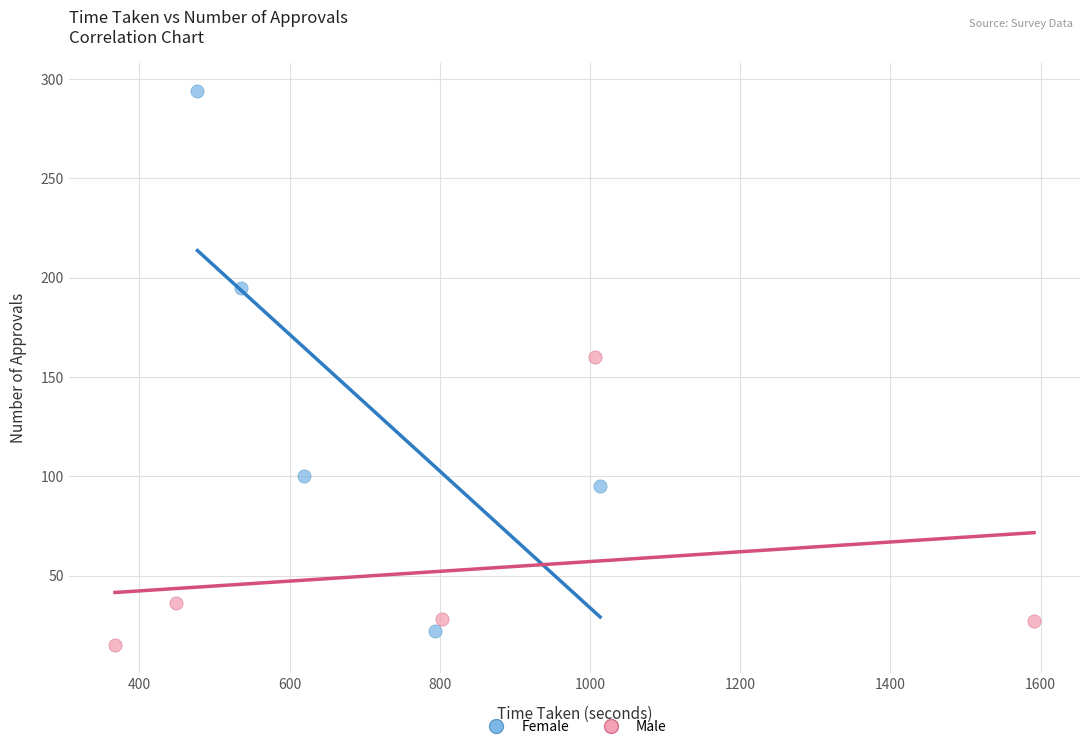

Which series contains the highest Y value?

Female